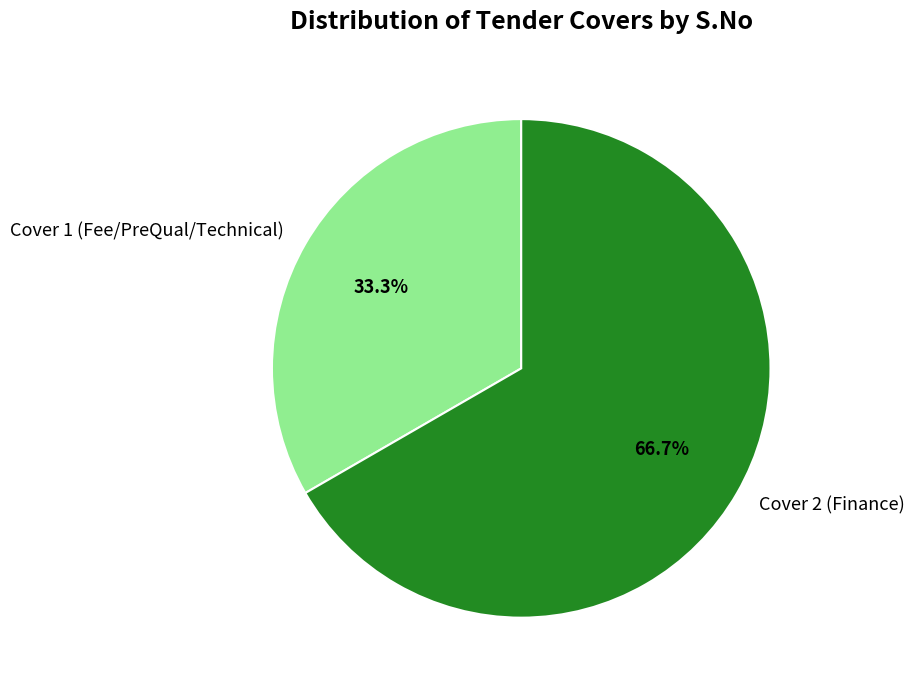

Approximately how many times larger is the value at Cover 2 (Finance) compared to Cover 1 (Fee/PreQual/Technical)?

2.0